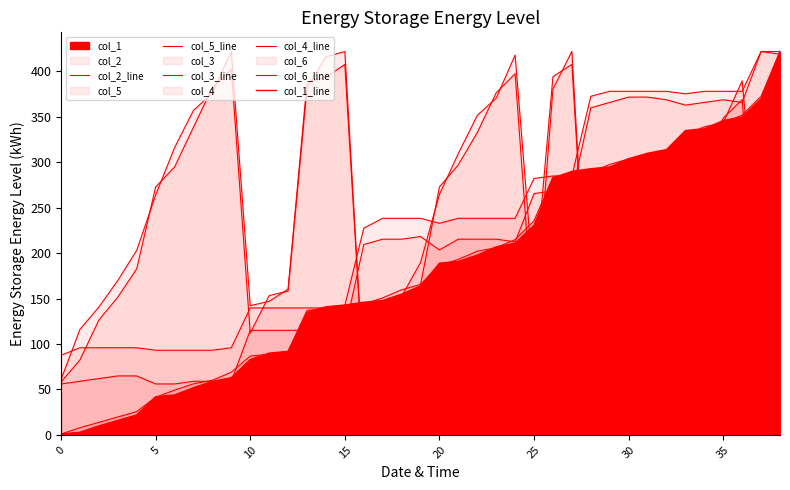

Is the value of col_6_line at 19 greater than the value of col_3_line at 10?

Yes